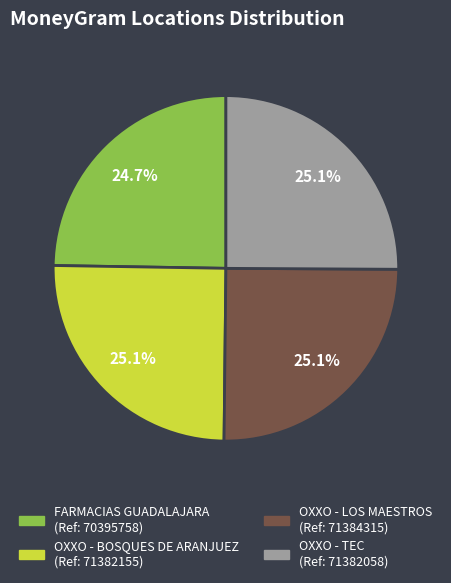

Is there any slice that represents more than half of the pie?

No